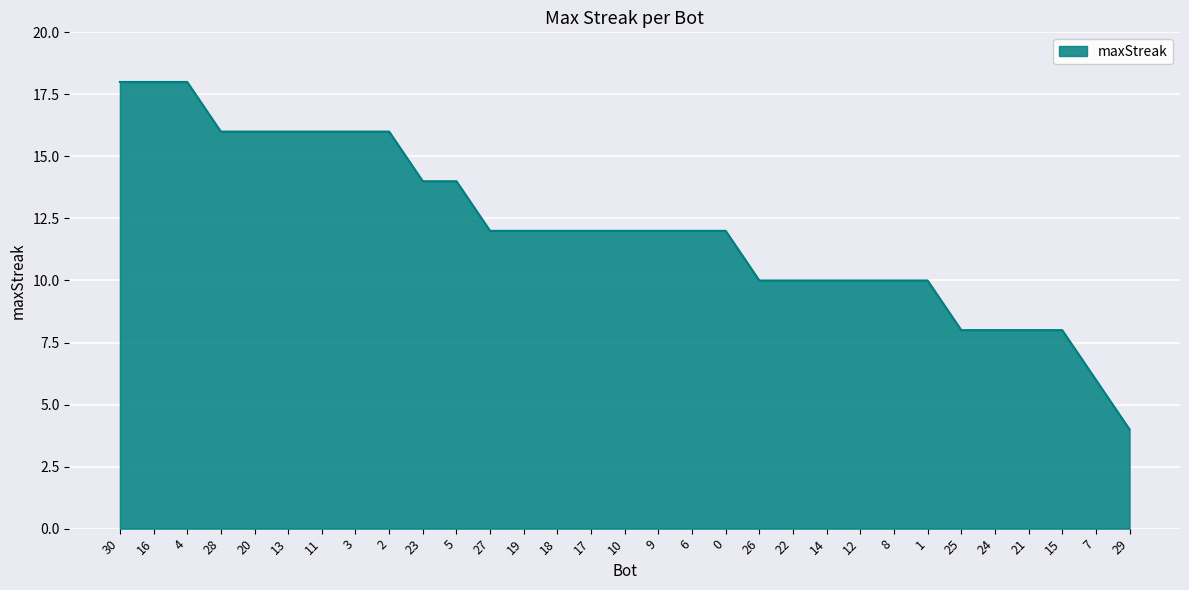

The chart shows a value of 3 at 0. True or false?

False